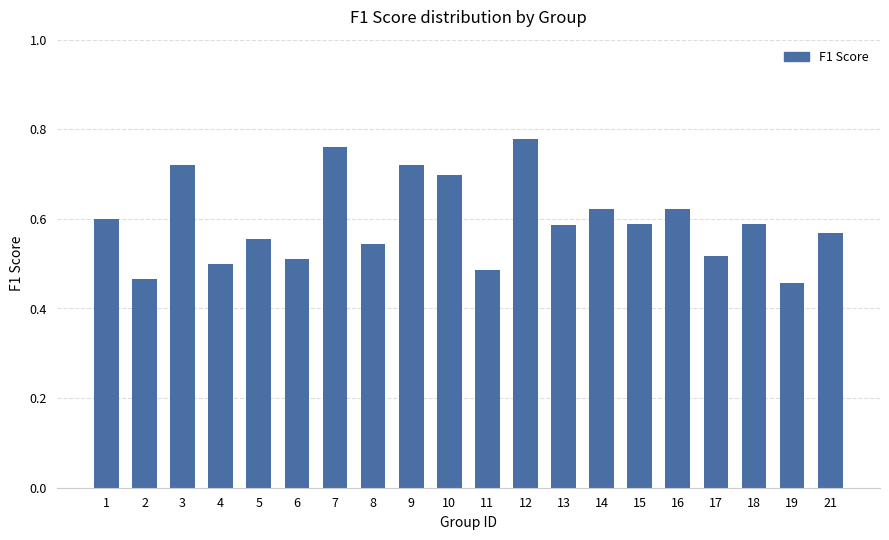

Is it true that the value at 6 is 0.9?

False